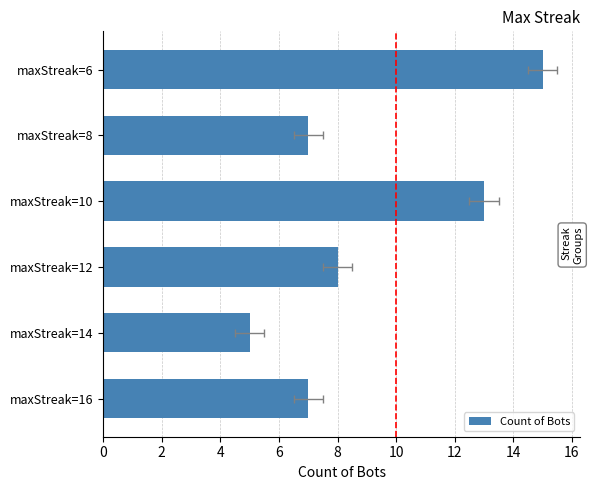

Where does the data first go above 8?

maxStreak=10